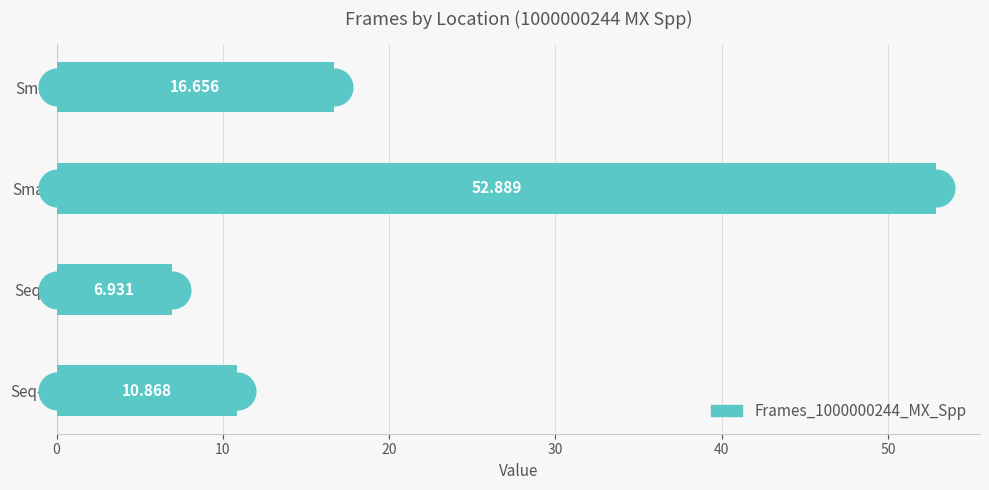

Which has a higher value, Smin or Smax?

Smax